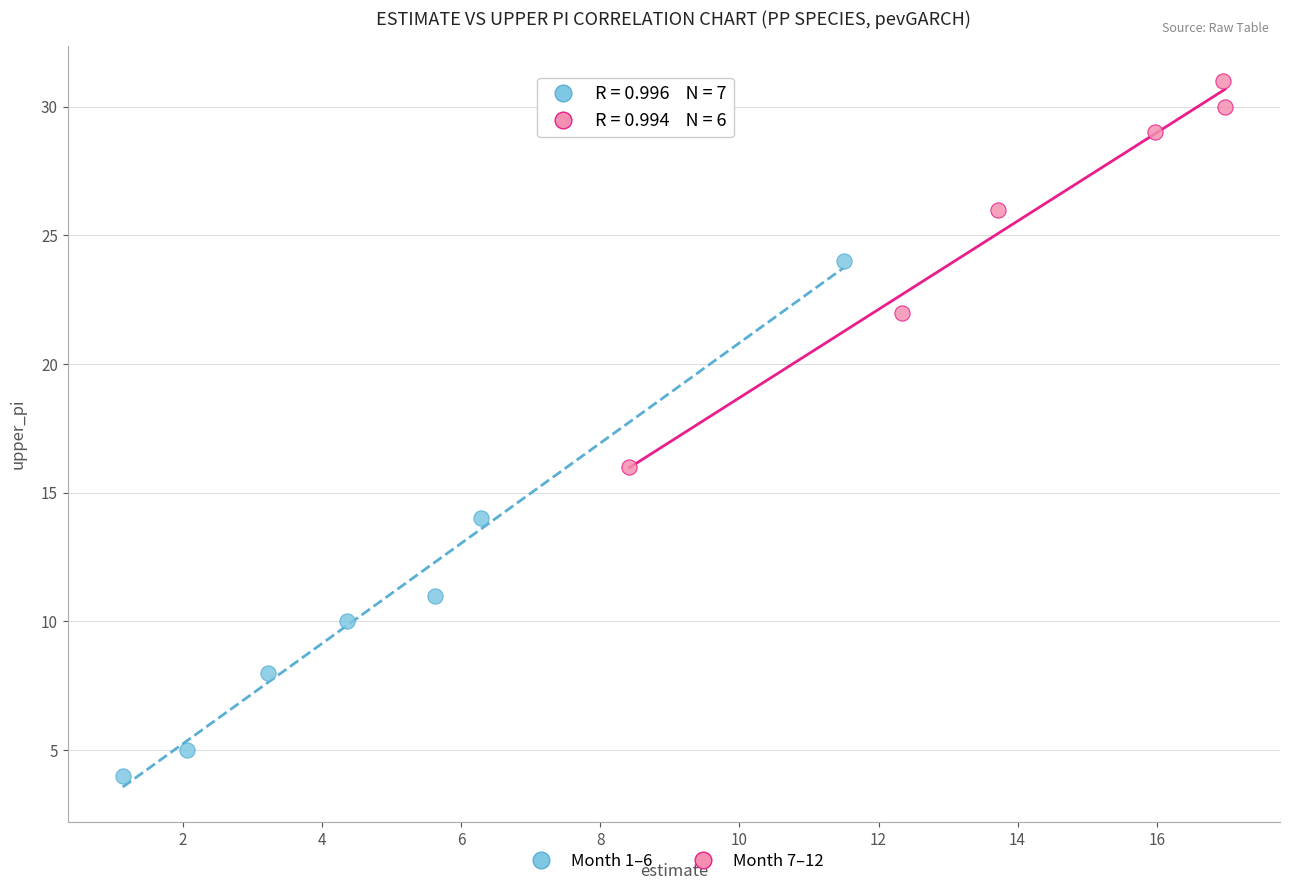

Which series contains the highest Y value?

Month 7–12